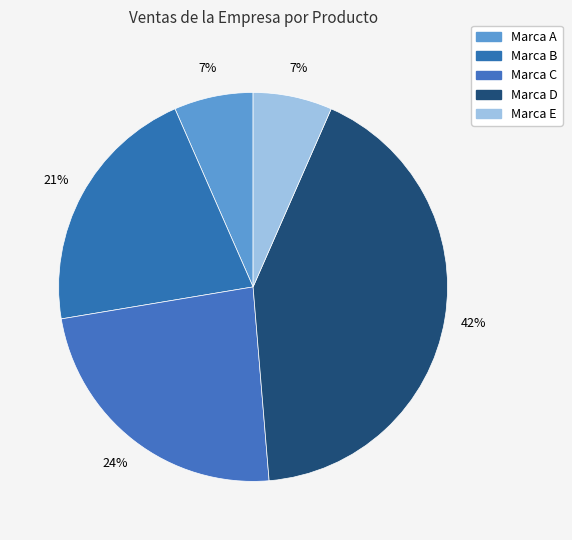

The Marca B slice represents 28% of the pie. True or false?

False